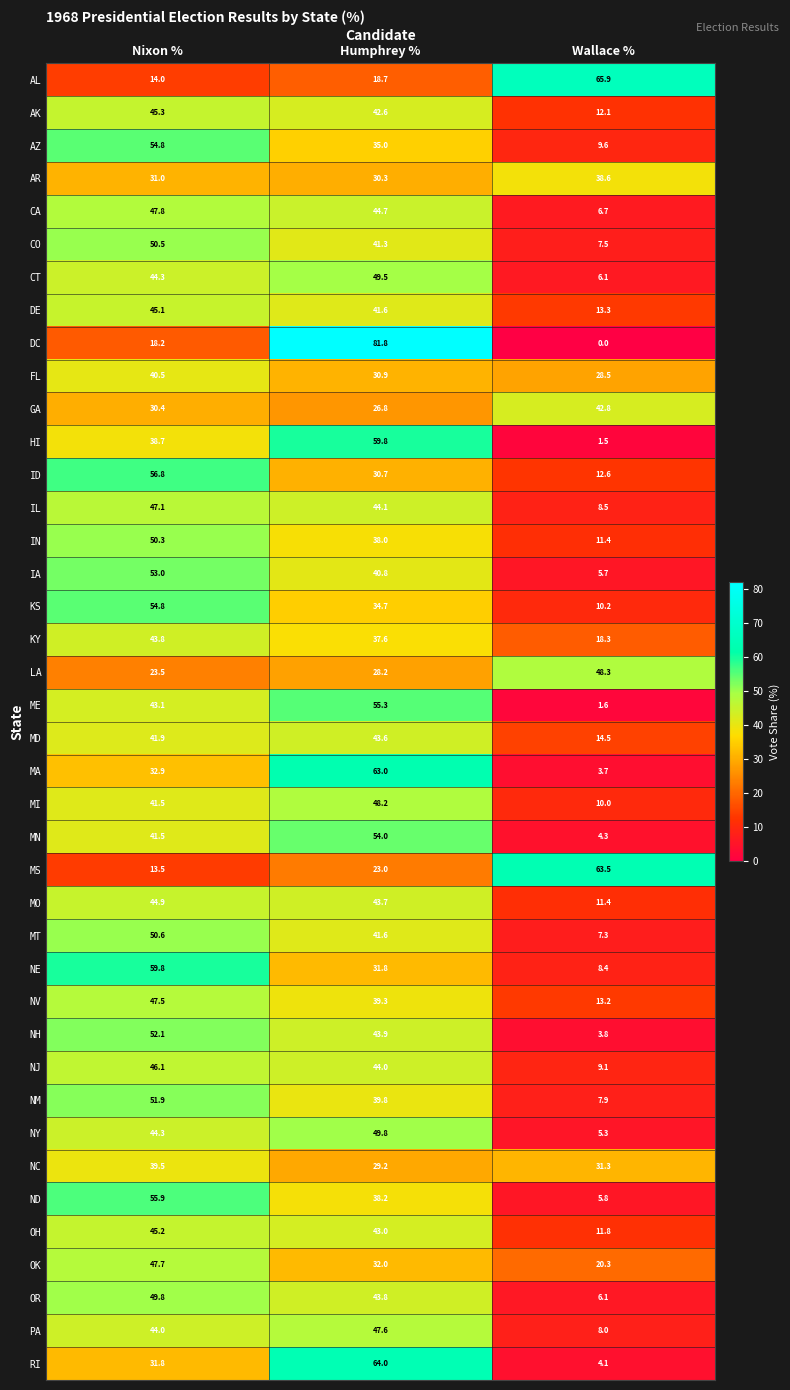

Rank the categories by ME value from highest to lowest.

Humphrey %, Nixon %, Wallace %